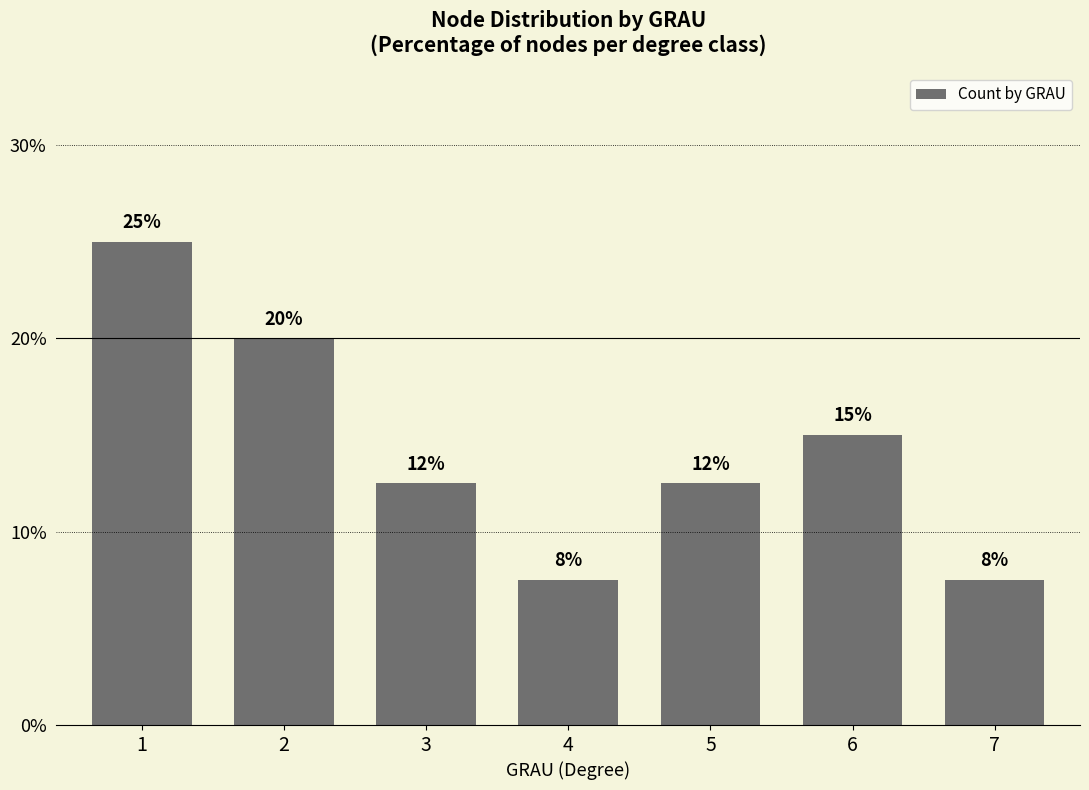

Are the bars horizontal?

No